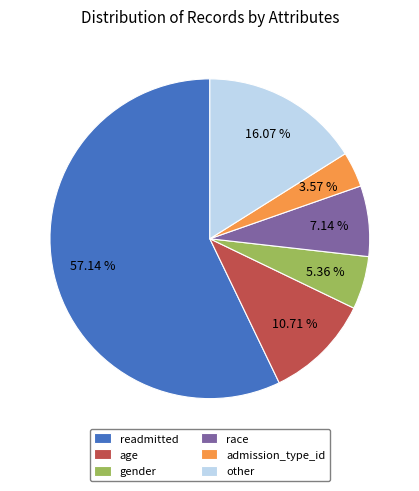

Which slice represents more than half of the pie?

readmitted